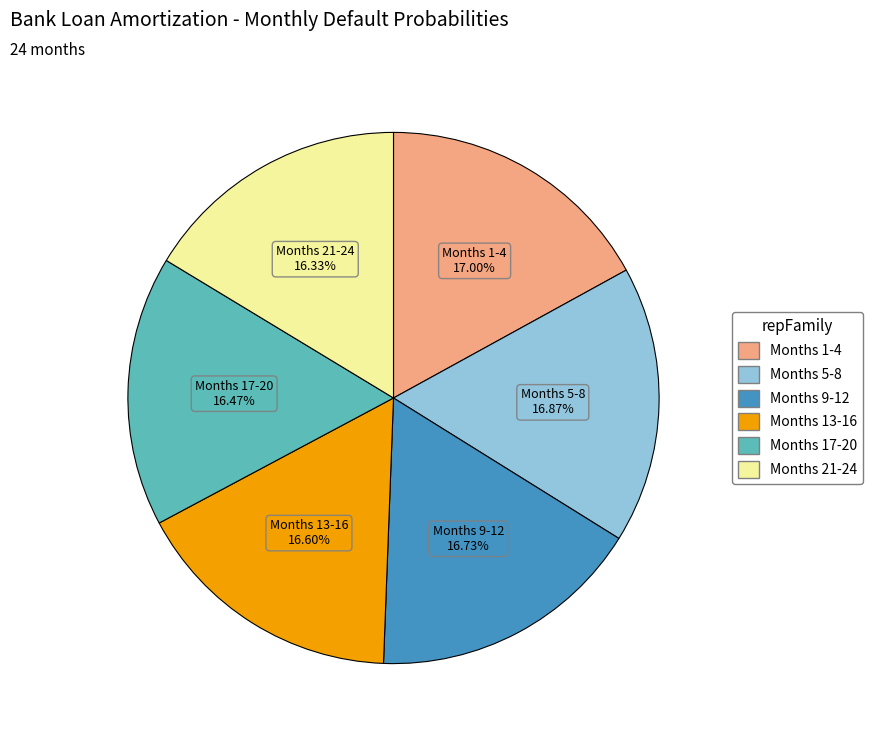

Is there any slice that represents more than half of the pie?

No